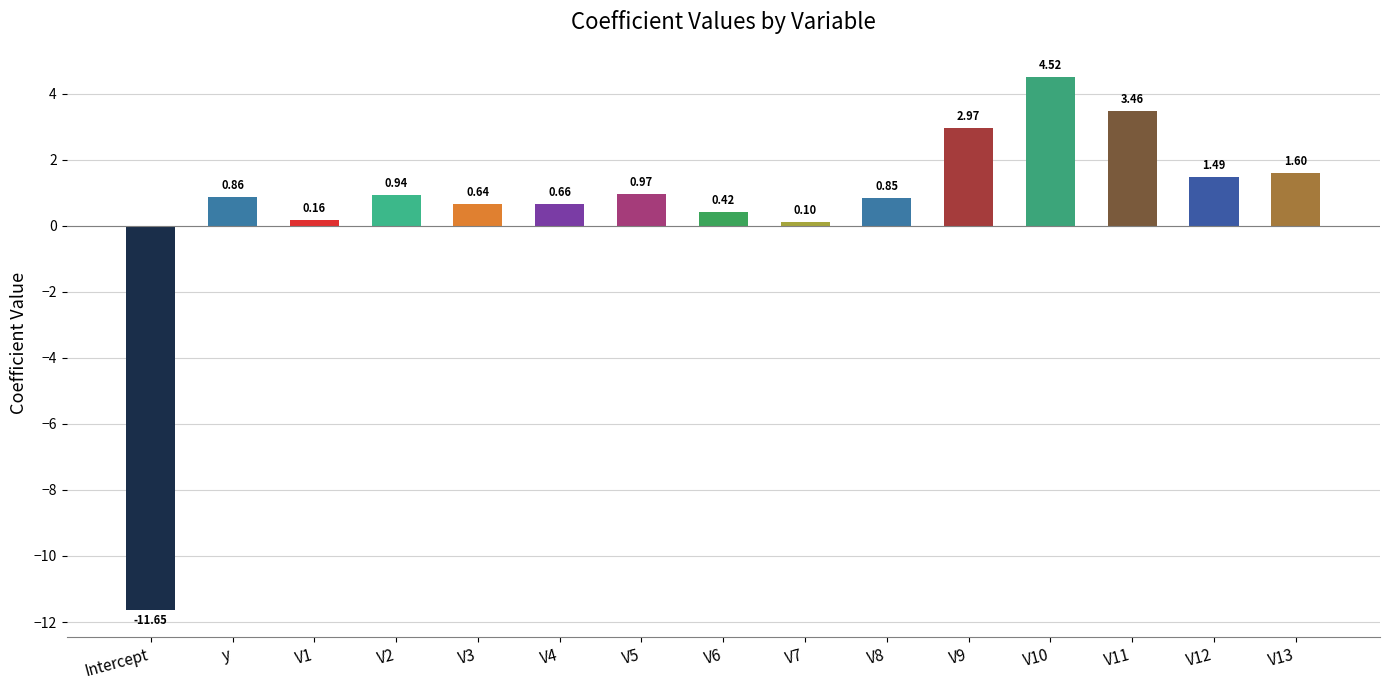

What is the average value?

0.5